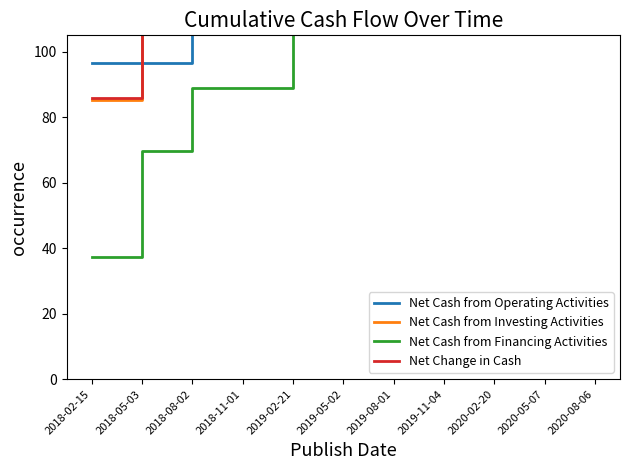

What are all the series names shown in the legend?

Net Cash from Operating Activities, Net Cash from Investing Activities, Net Cash from Financing Activities, Net Change in Cash